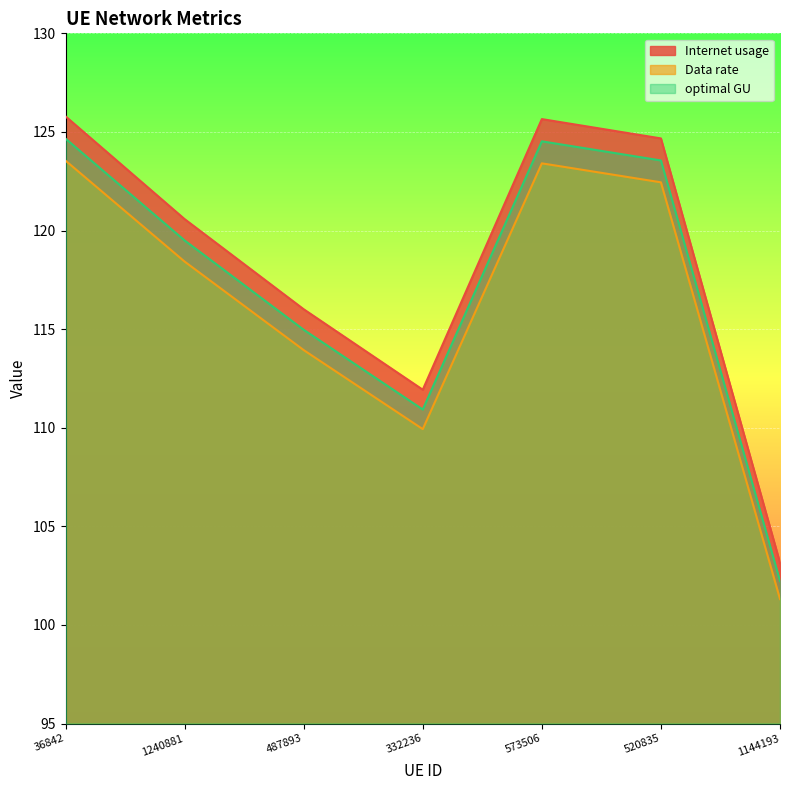

True or false: optimal GU and Data rate cross at least once.

False